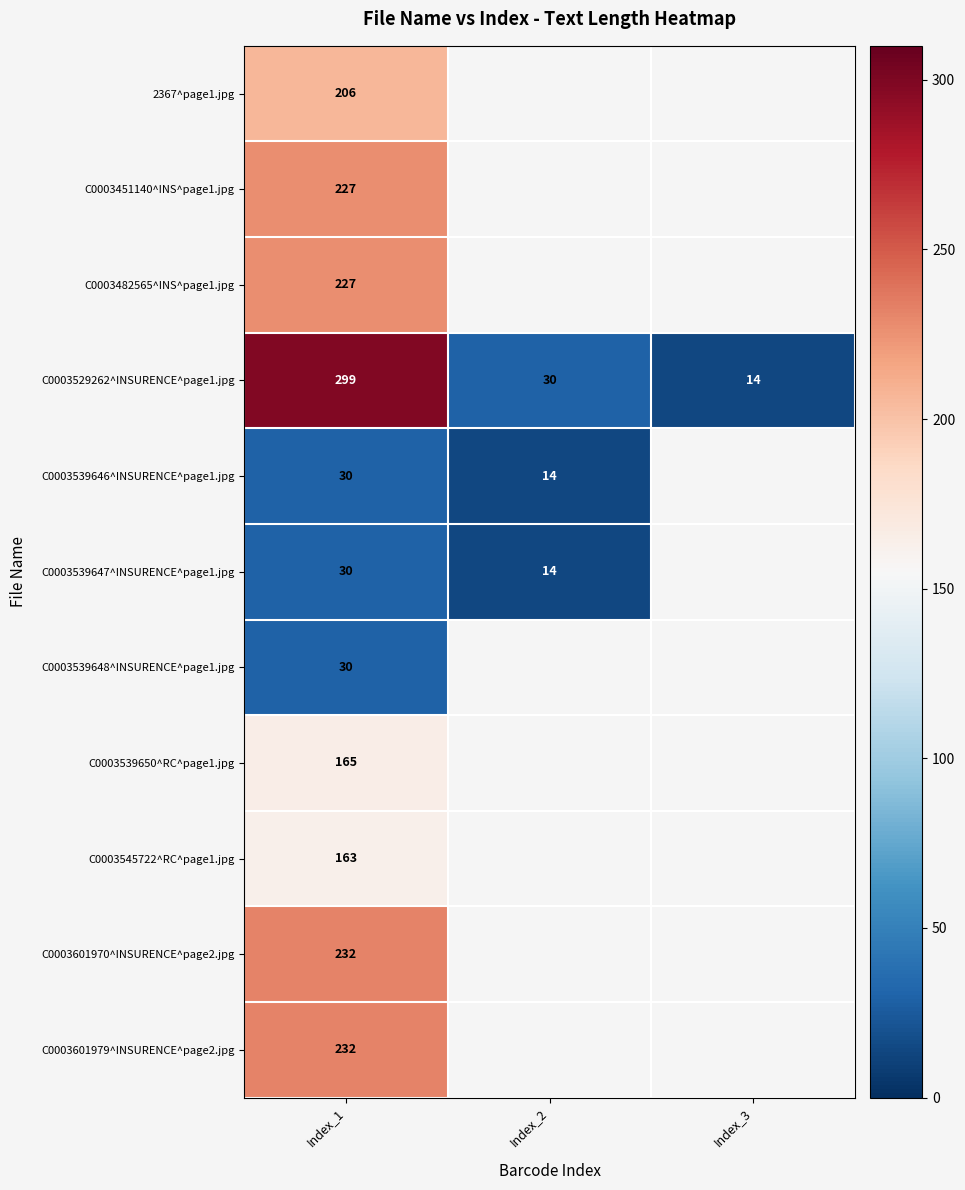

What is the difference between the highest and lowest values at Index_1?

269